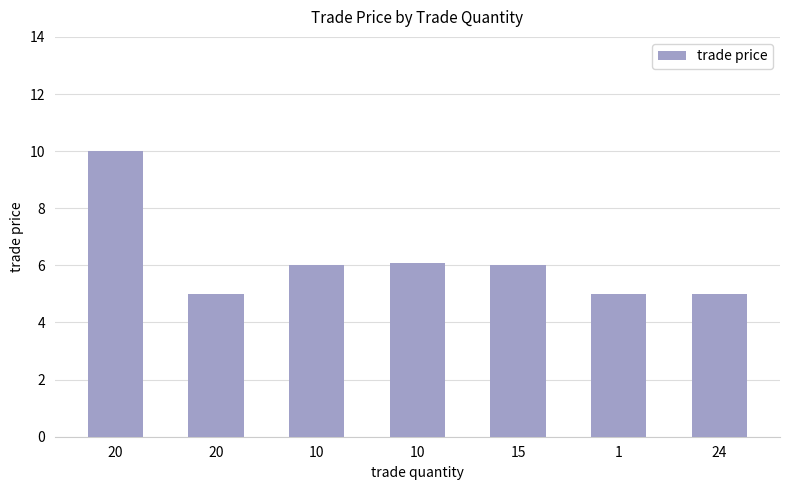

How many distinct data groups are displayed?

1